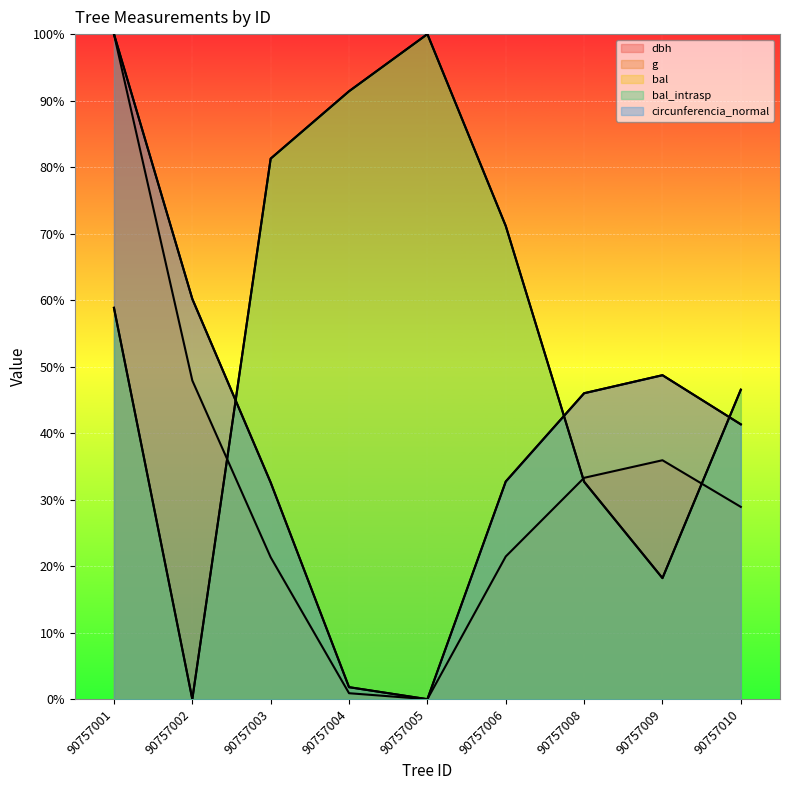

How many intersections are there between dbh and circunferencia_normal?

5